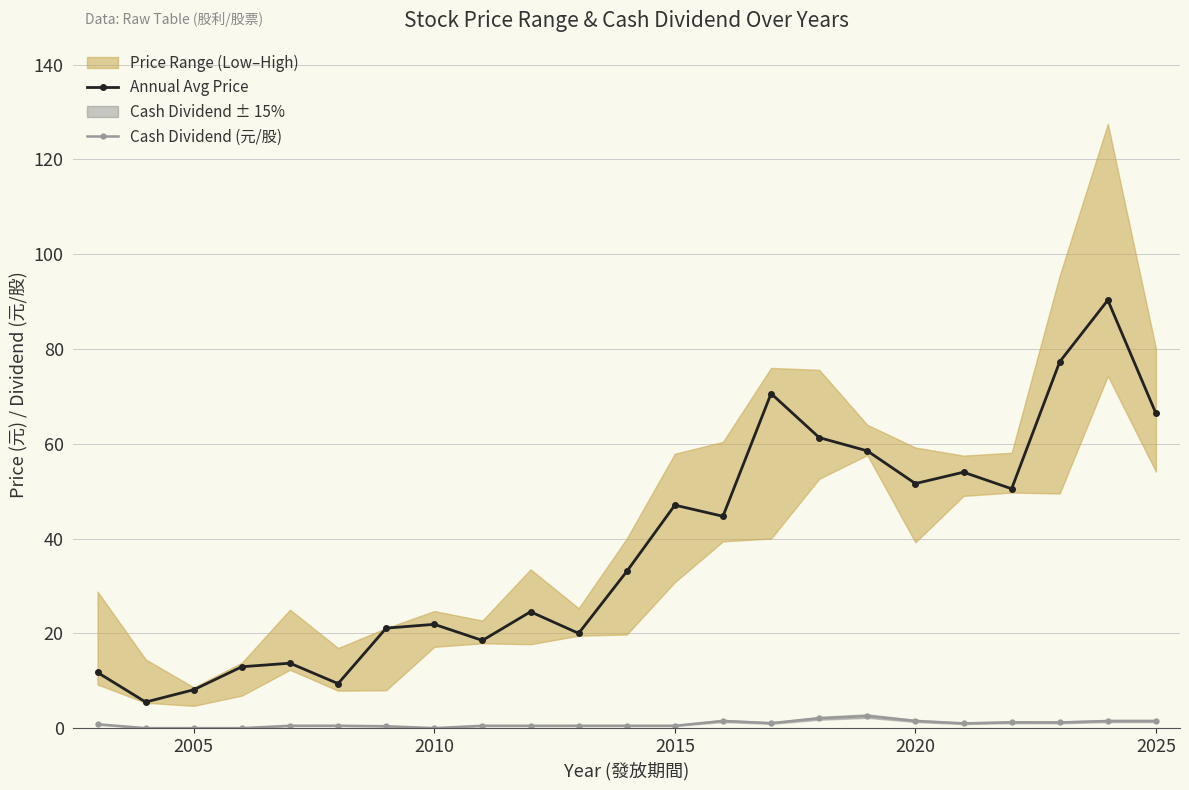

How many categories are shown in the chart?

23